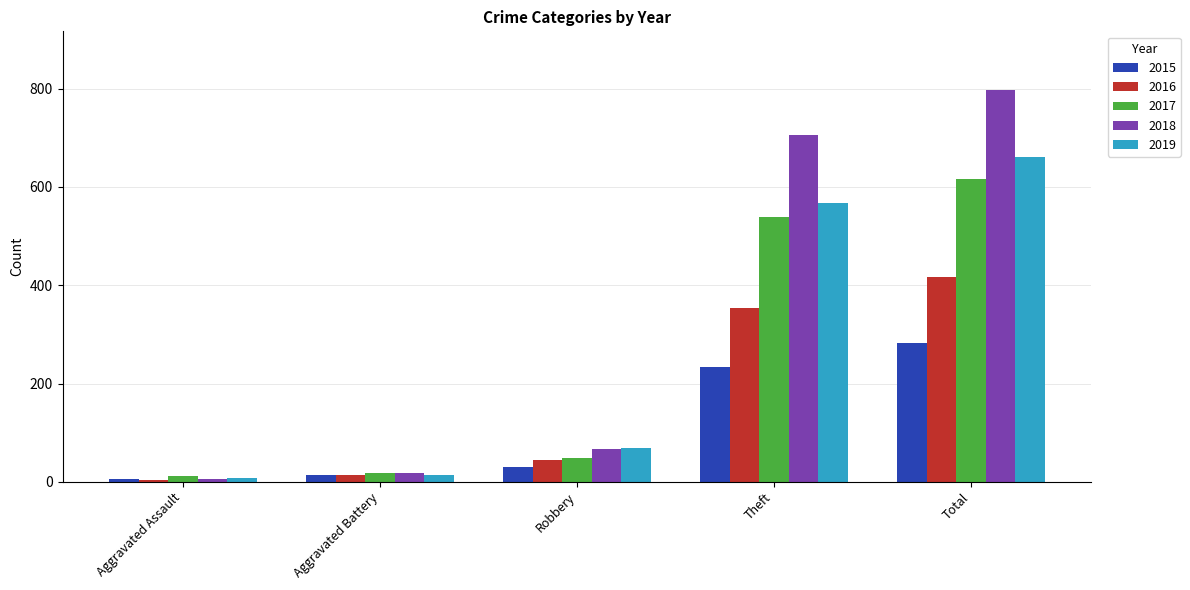

How many data points does each series have?

5